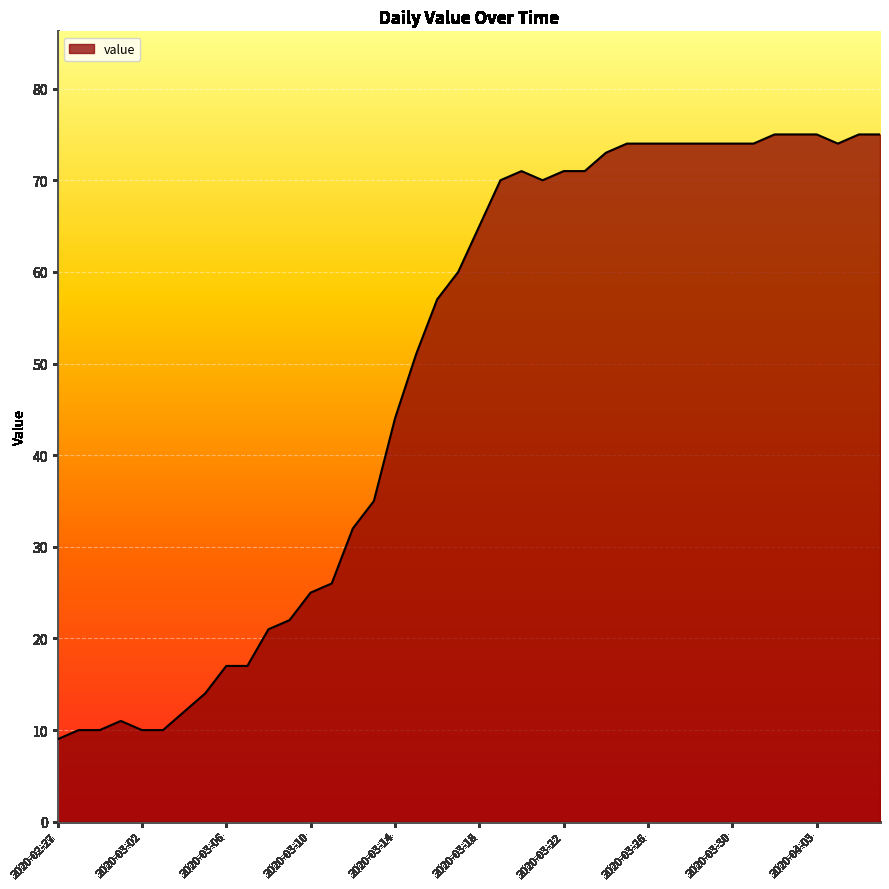

What is the difference between the maximum and minimum values?

66